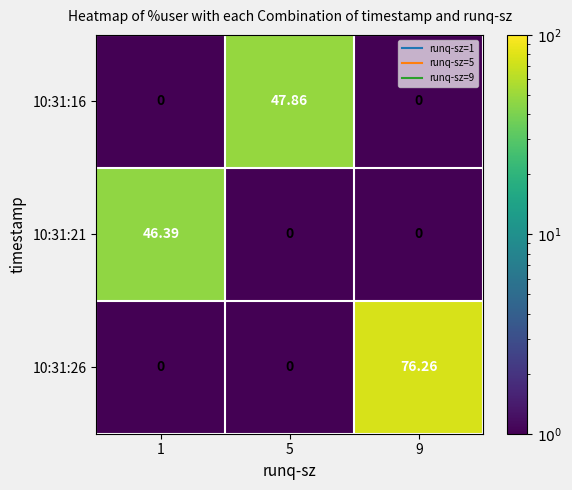

Is the value of 10:31:16 at 5 greater than the value of 10:31:26 at 9?

No